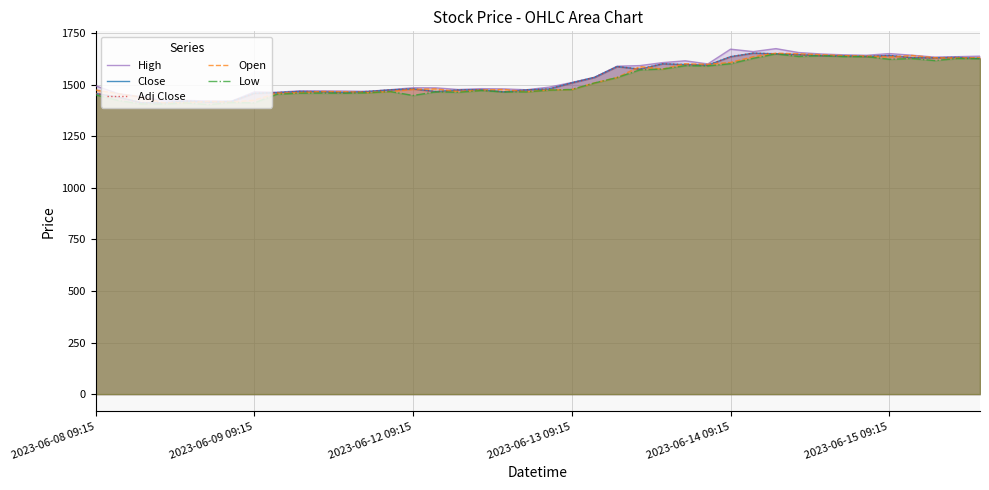

Which series has the widest spread of values?

High